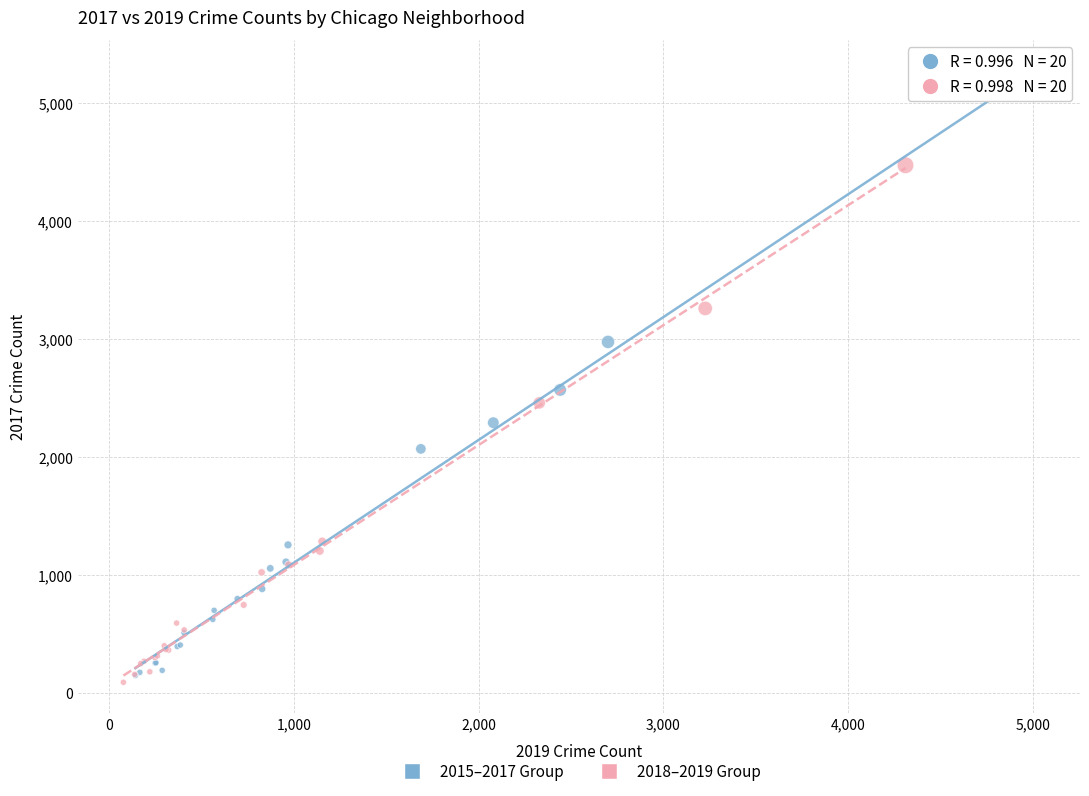

Which series reaches the maximum Y coordinate?

2015–2017 Group